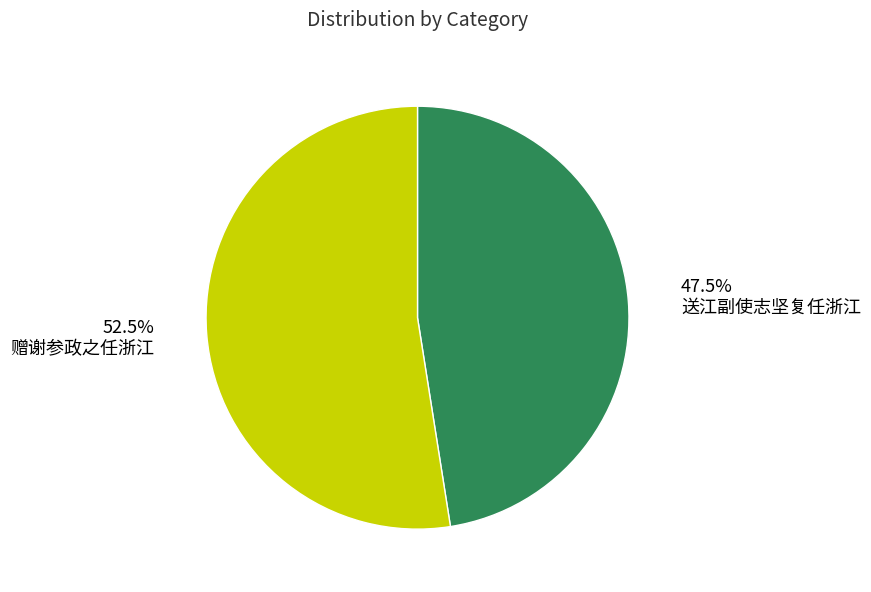

Is the sum of 送江副使志坚复任浙江 and 赠谢参政之任浙江 greater than half?

Yes